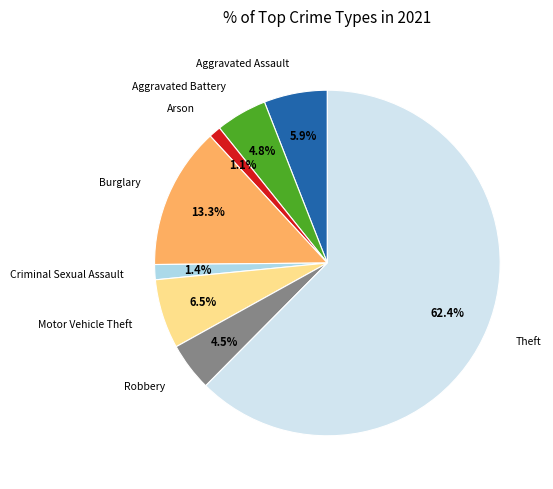

What is the largest slice in the pie chart?

Theft